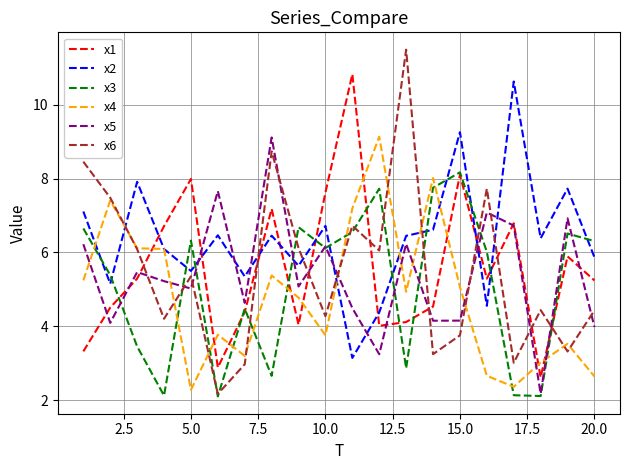

After their last crossing, which series has the higher values: x6 or x1?

x1